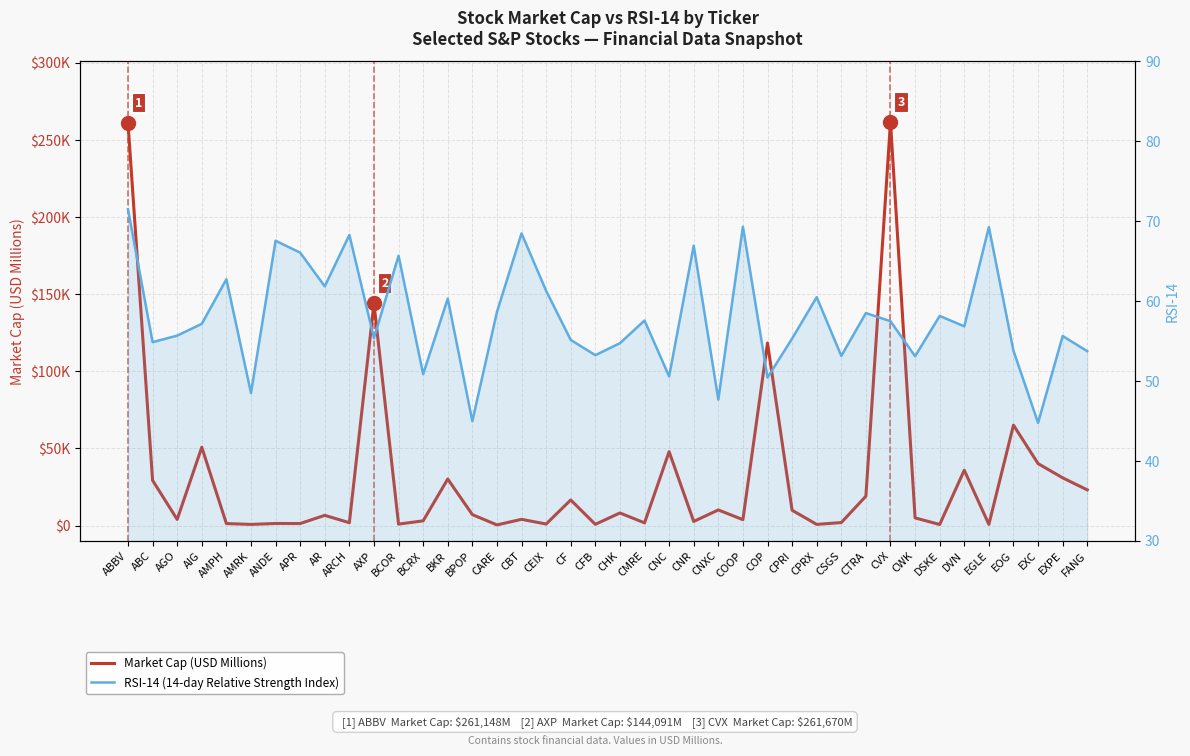

What is the label of the 23rd point from the left?

CNC